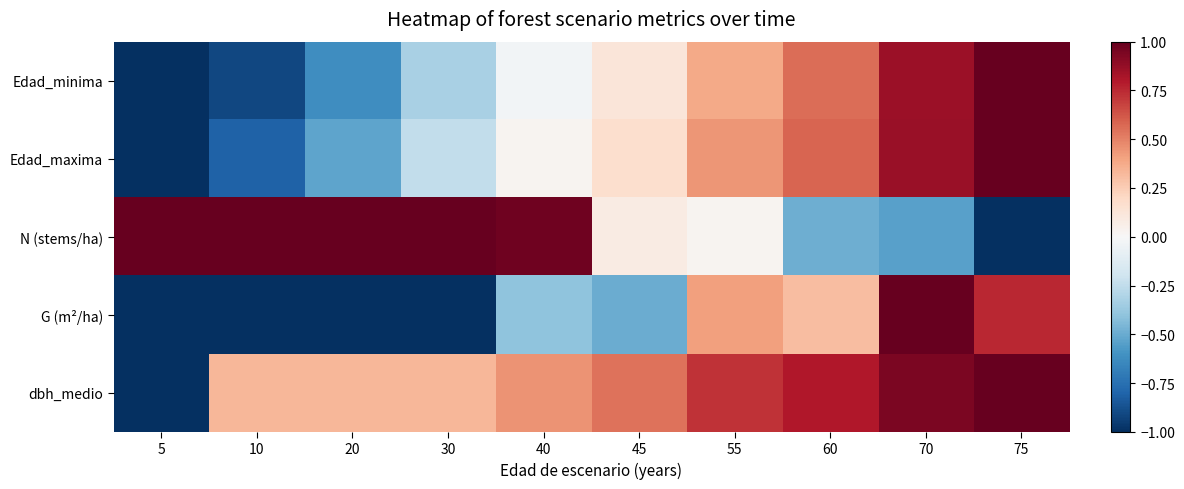

How many categories are shown in the chart?

10